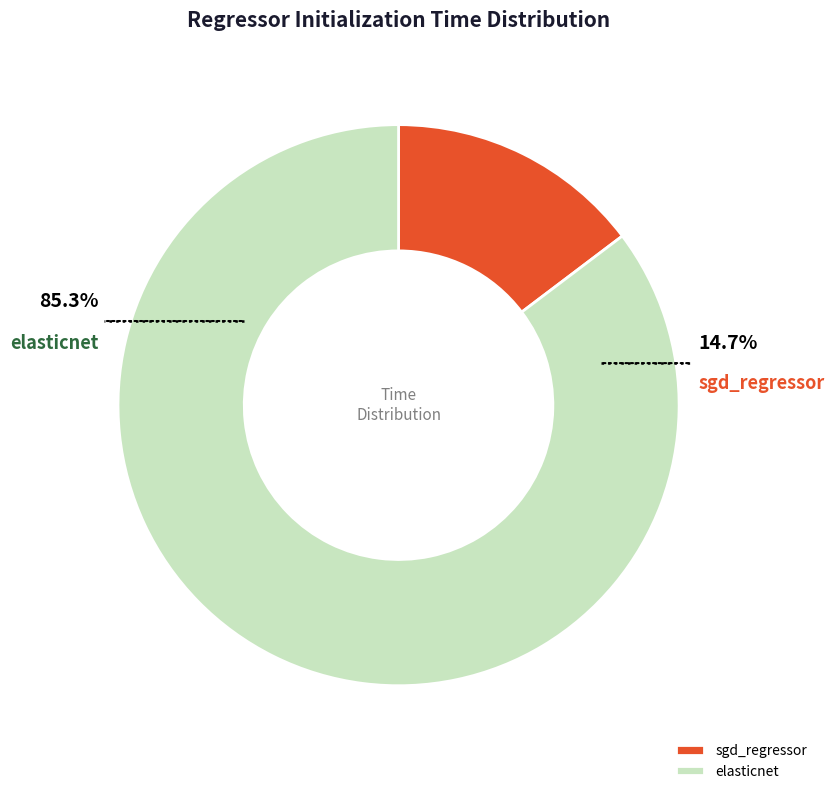

What is the total percentage of elasticnet and sgd_regressor?

100.0%